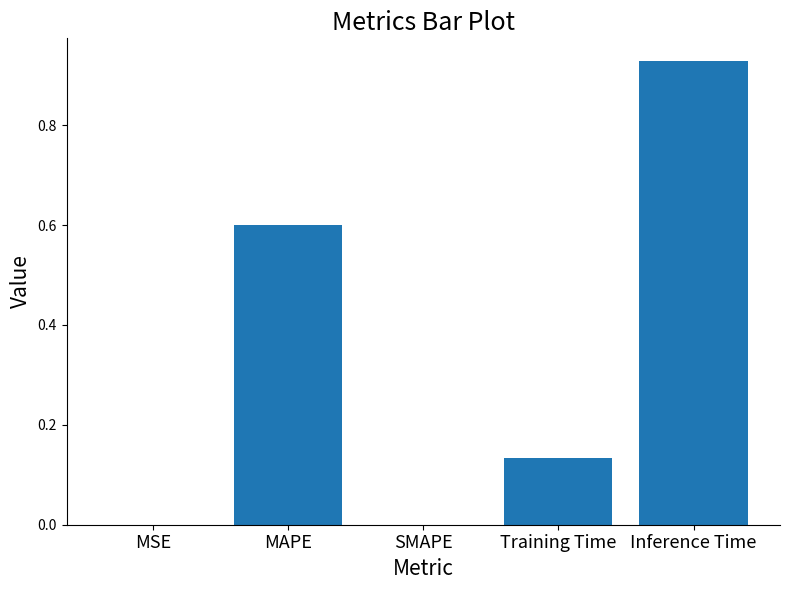

What is the approximate value at MAPE?

0.6